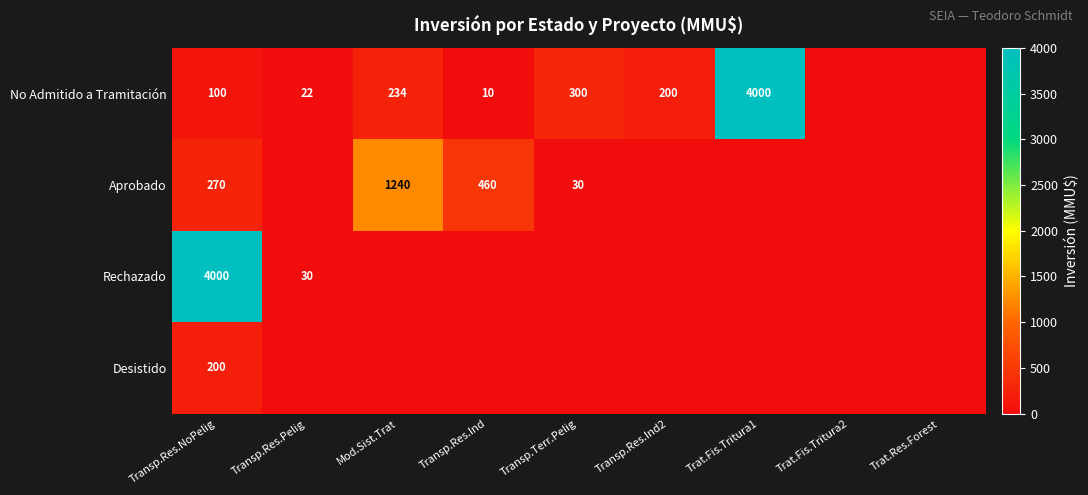

At Transp.Res.NoPelig, list the series in order from smallest to largest.

No Admitido a Tramitación, Desistido, Aprobado, Rechazado